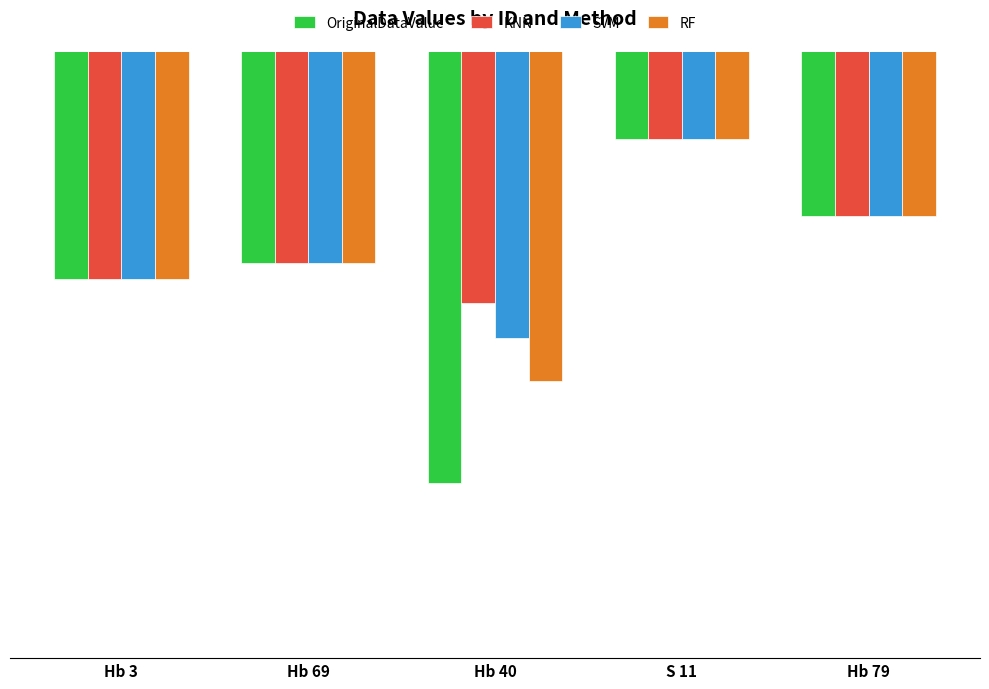

Which series has the largest range (max minus min)?

OriginalDataValue